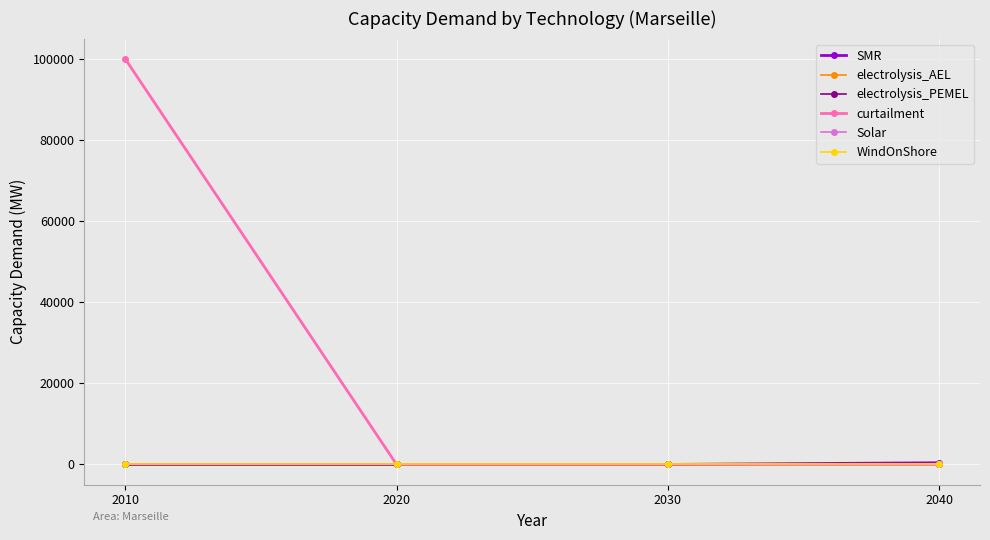

List the labels in order of electrolysis_PEMEL value, smallest first.

2010, 2020, 2030, 2040